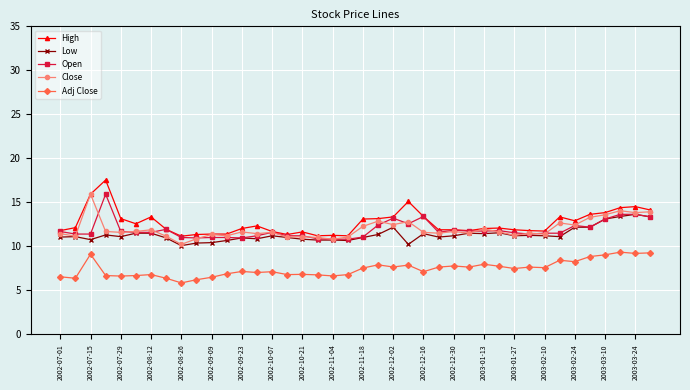

What is the value of the Close point at the 2nd from the left?

11.2